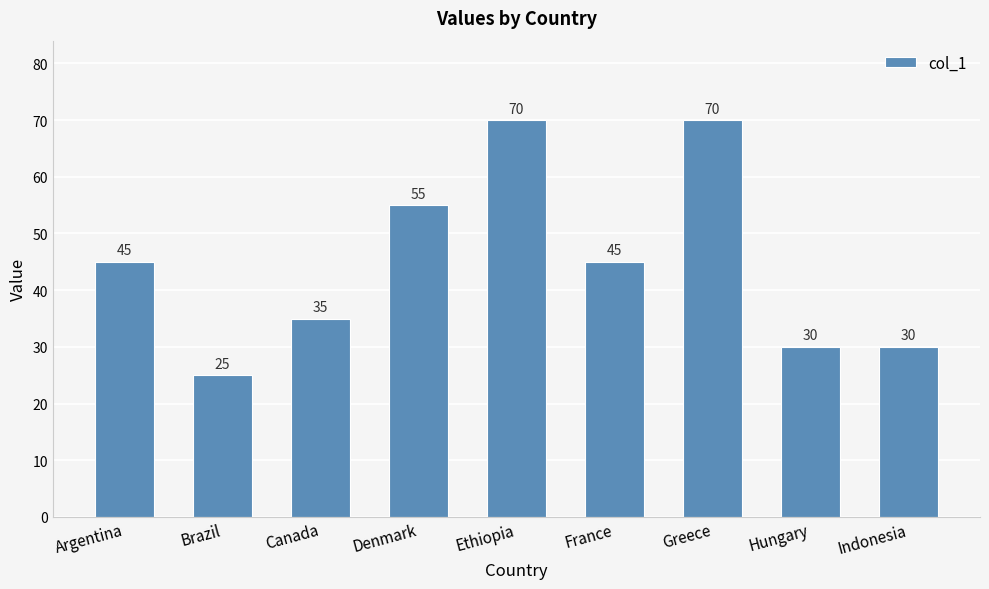

What is the smallest value displayed?

25